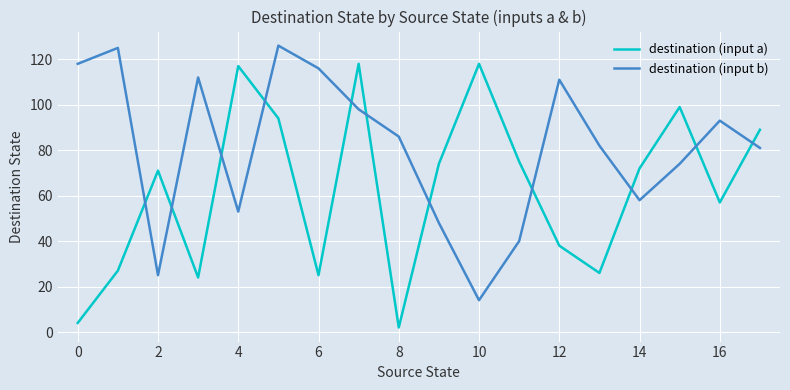

List the series in order of their overall mean, lowest first.

destination (input a), destination (input b)